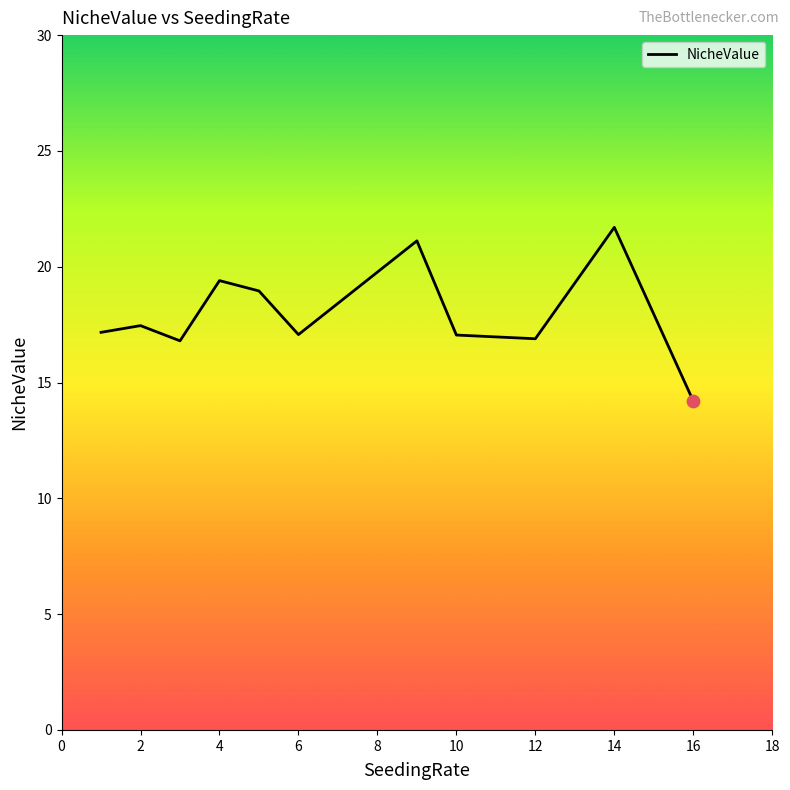

What is the smallest value displayed?

14.2